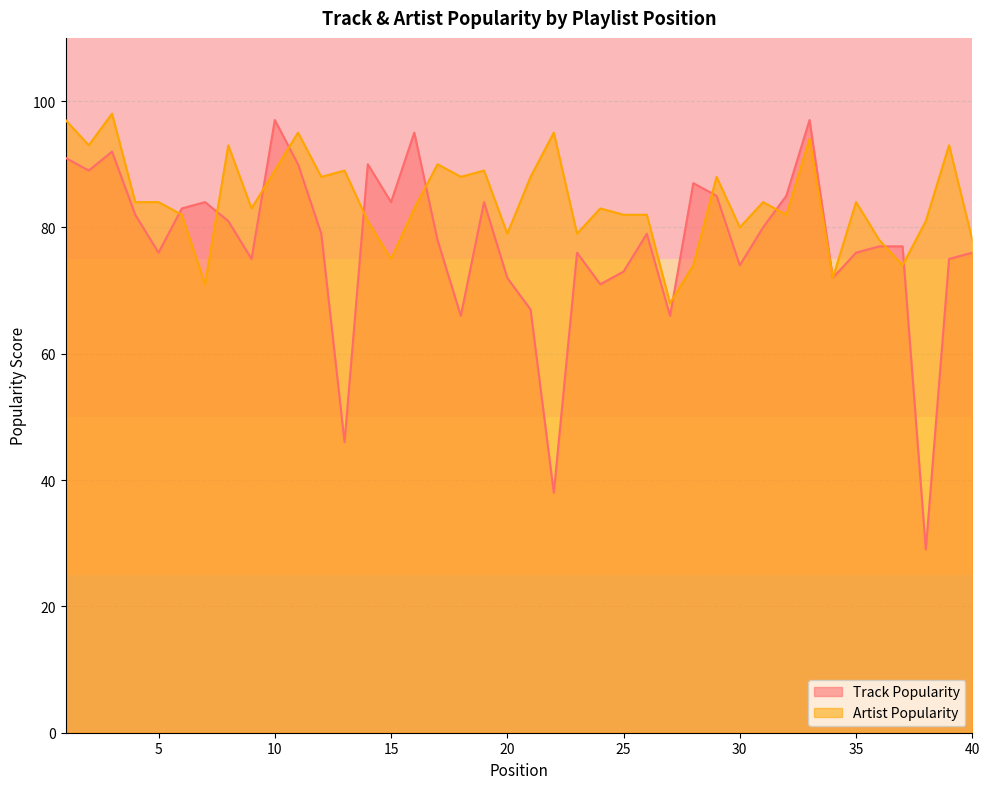

Rank the series by their average value, from highest to lowest.

Artist Popularity, Track Popularity